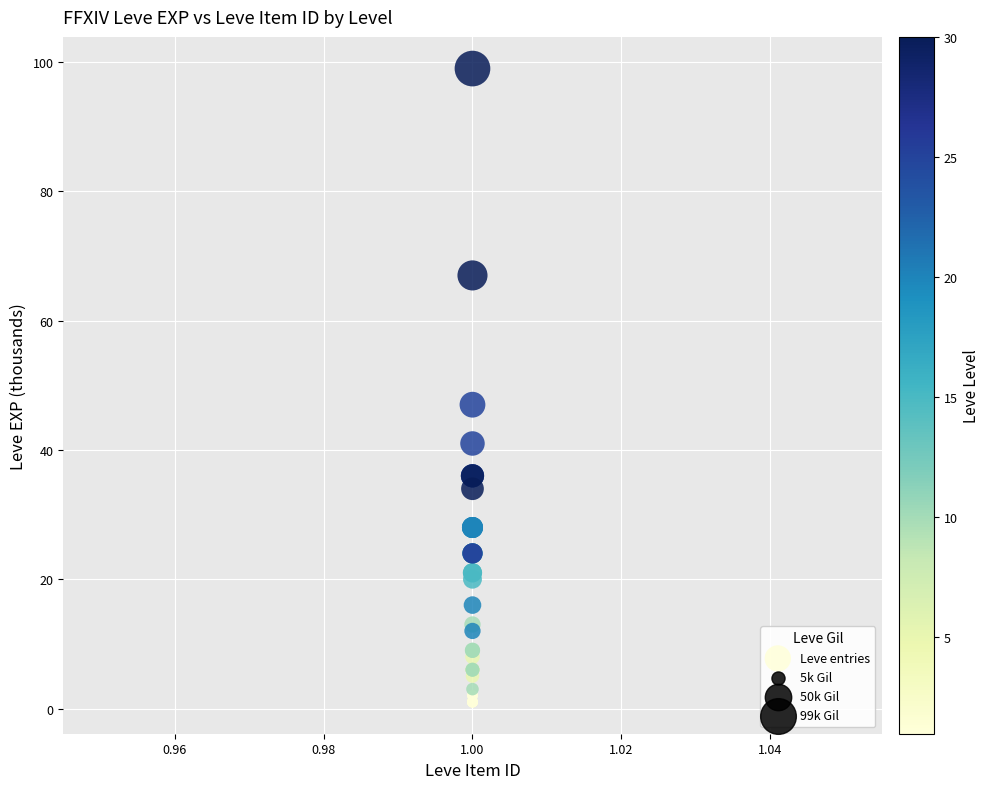

What Y value in the scatter plot is closest to 50?

47